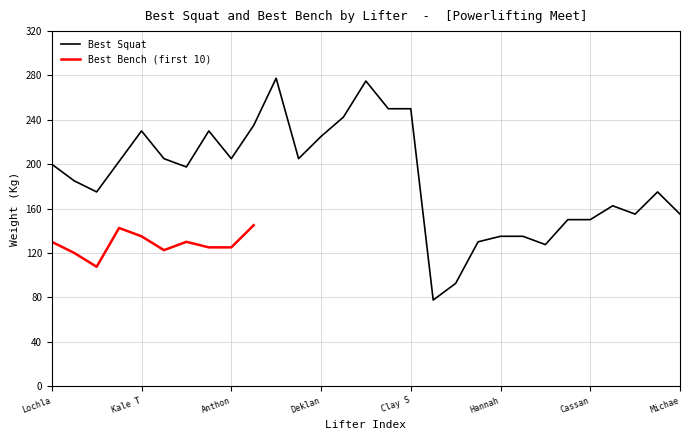

The chart shows a value of 48.2 at Fi Wong. True or false?

False